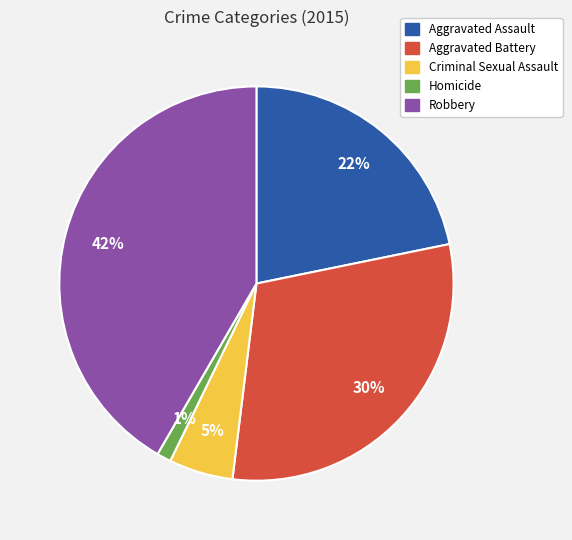

Is it true that Aggravated Battery is 41% of the pie?

False